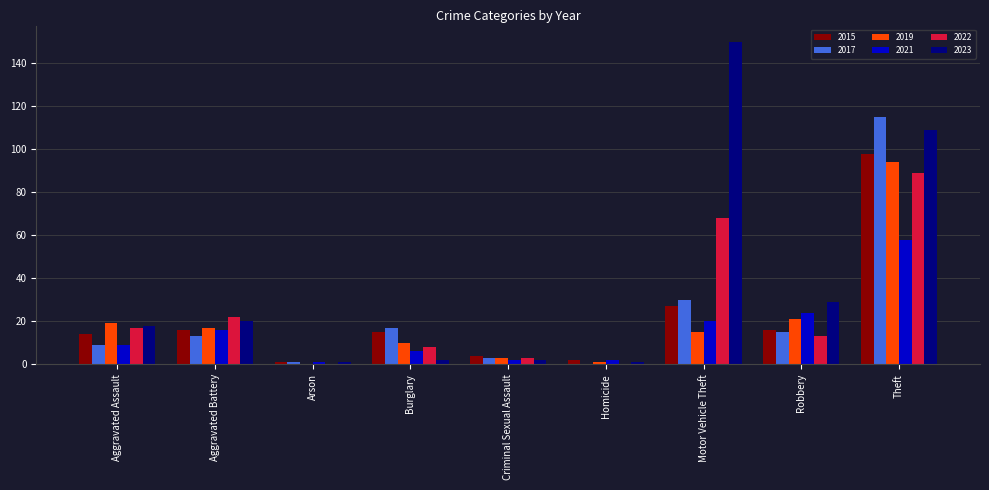

What is the average value of the 2019 series?

20